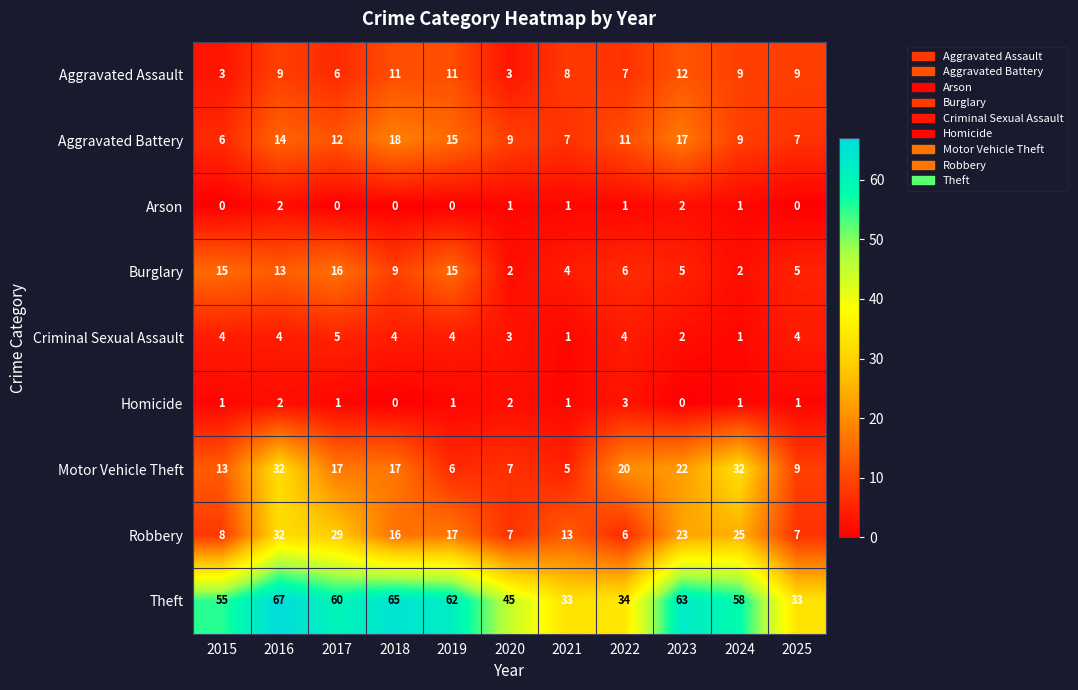

What is the average value of the Motor Vehicle Theft series?

16